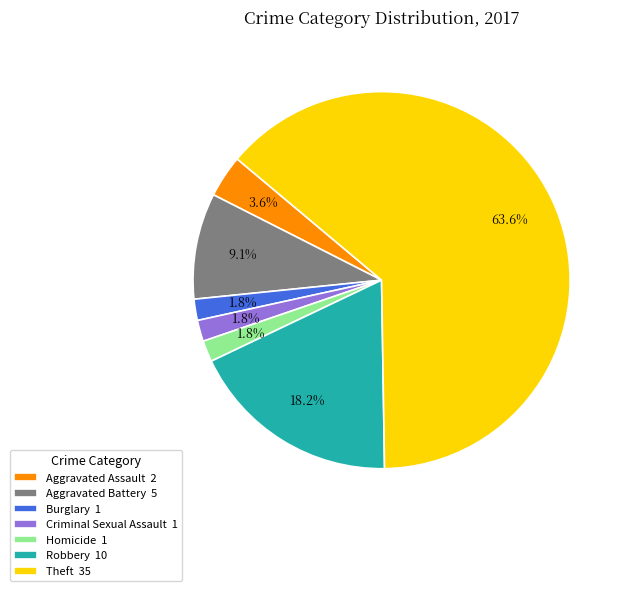

How many slices are in this pie chart?

7